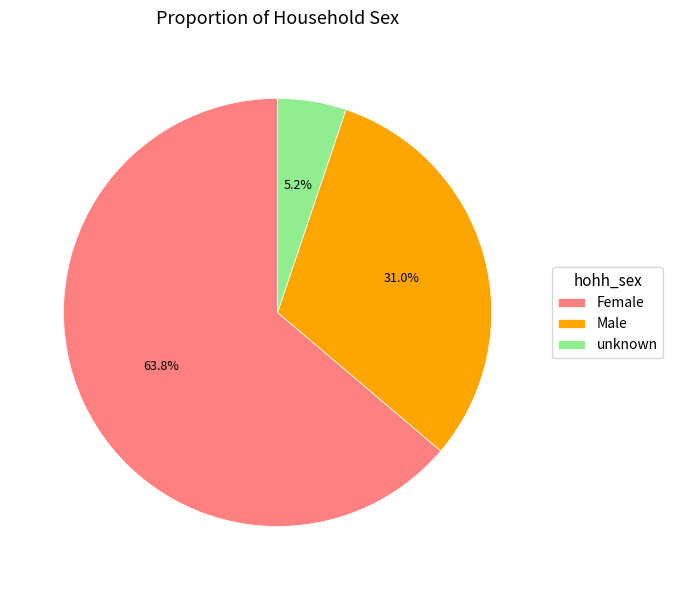

Which slice is the largest?

Female